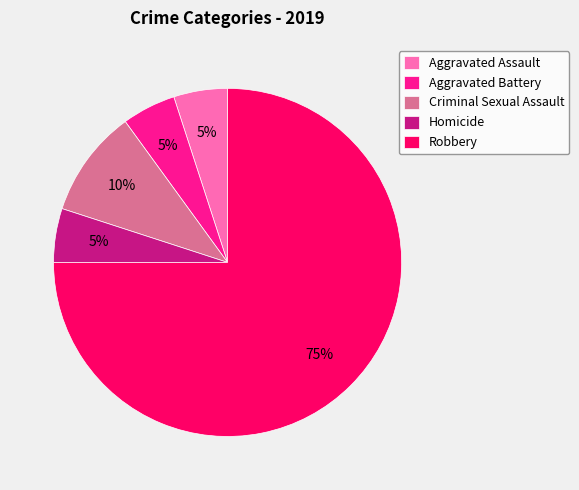

How many slices are in this pie chart?

5